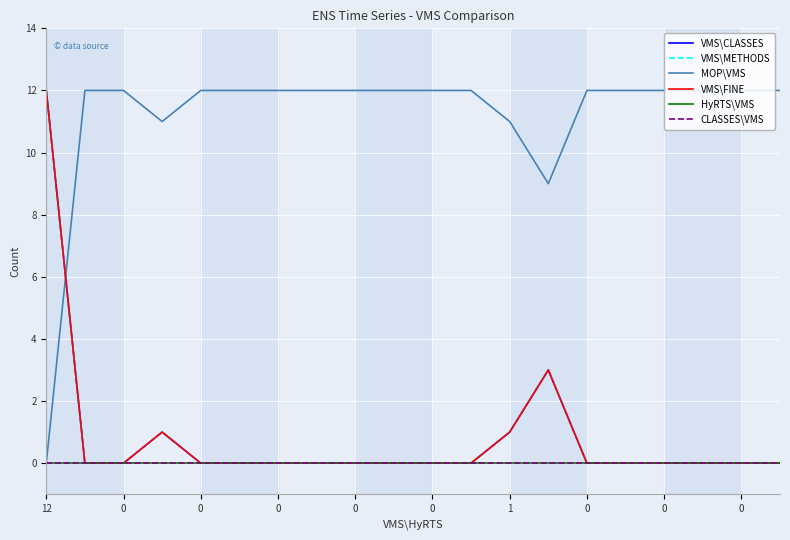

Does the chart have visible grid lines?

Yes